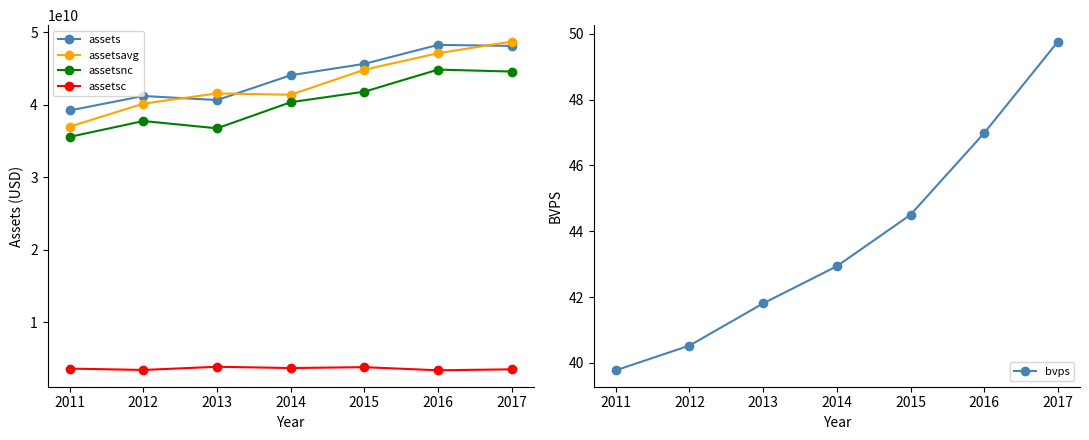

Which series has the largest total across all categories?

assets